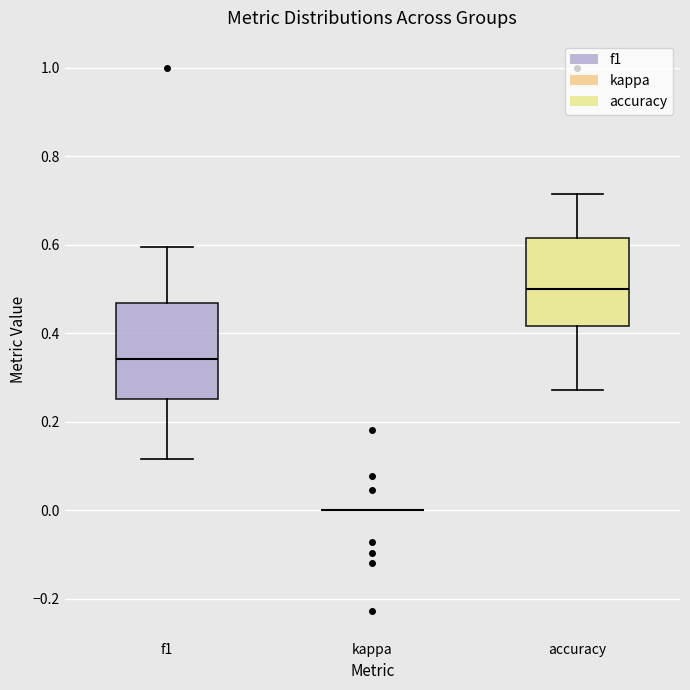

Reading left to right, read every box against the y-axis: the position of its median line, the range the box covers, and the ends of its whiskers. The values are not printed on the chart, so give them approximately, as read against the axis.

f1: median 0.34, box 0.26 to 0.46, whiskers 0.12 to 0.60
kappa: box collapsed to a line at 0.00, whiskers 0.00 to 0.00
accuracy: median 0.50, box 0.42 to 0.62, whiskers 0.28 to 0.72